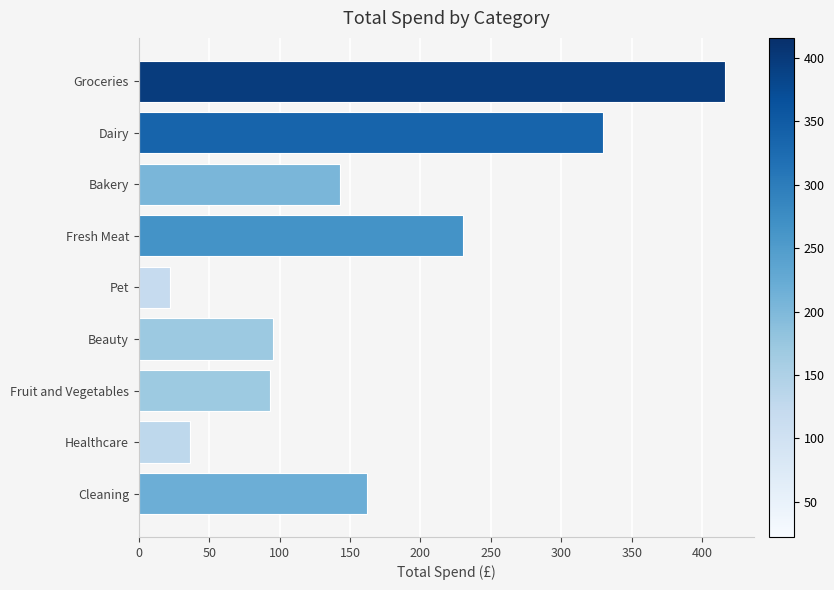

At which category does the chart reach its minimum across all series?

Pet